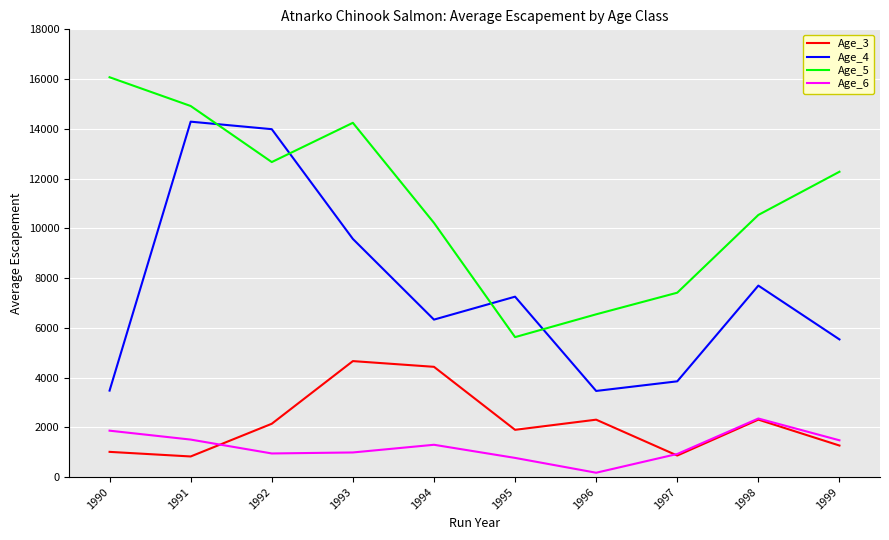

The Age_5 series shows 10538 at 1998. True or false?

True